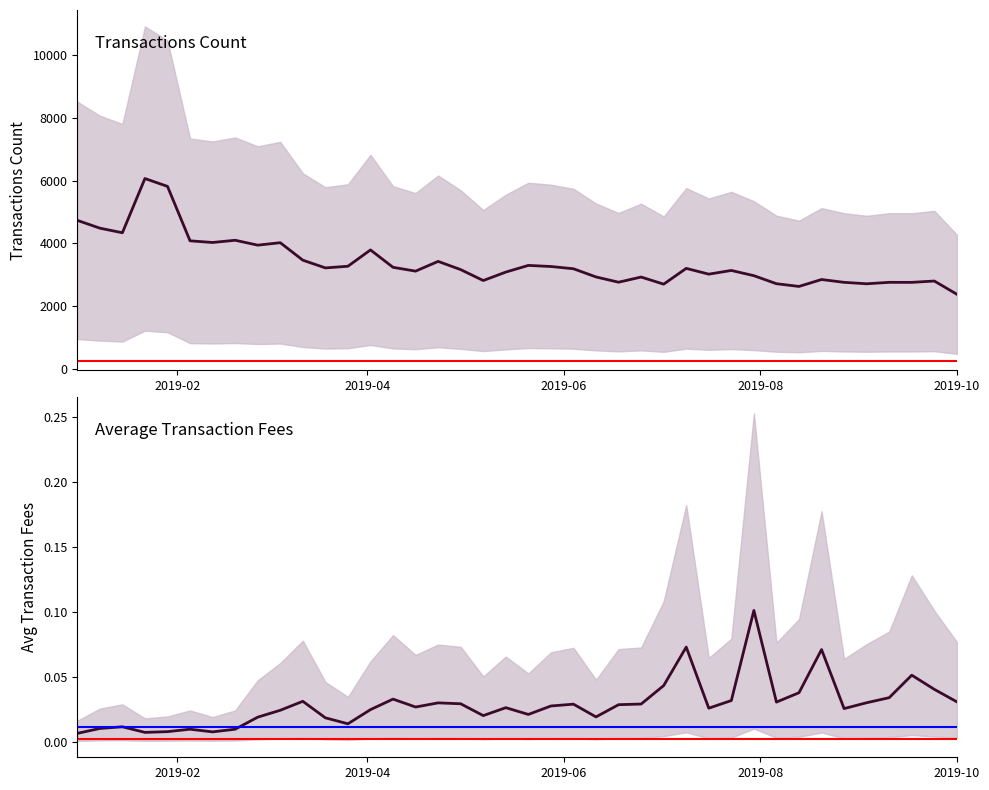

Rank the series by their average value, from lowest to highest.

avg_fees, transactions_count